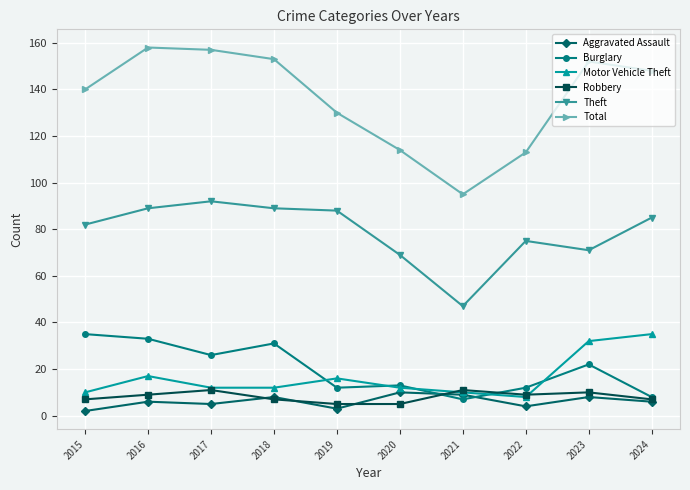

How many categories are shown in the chart?

10